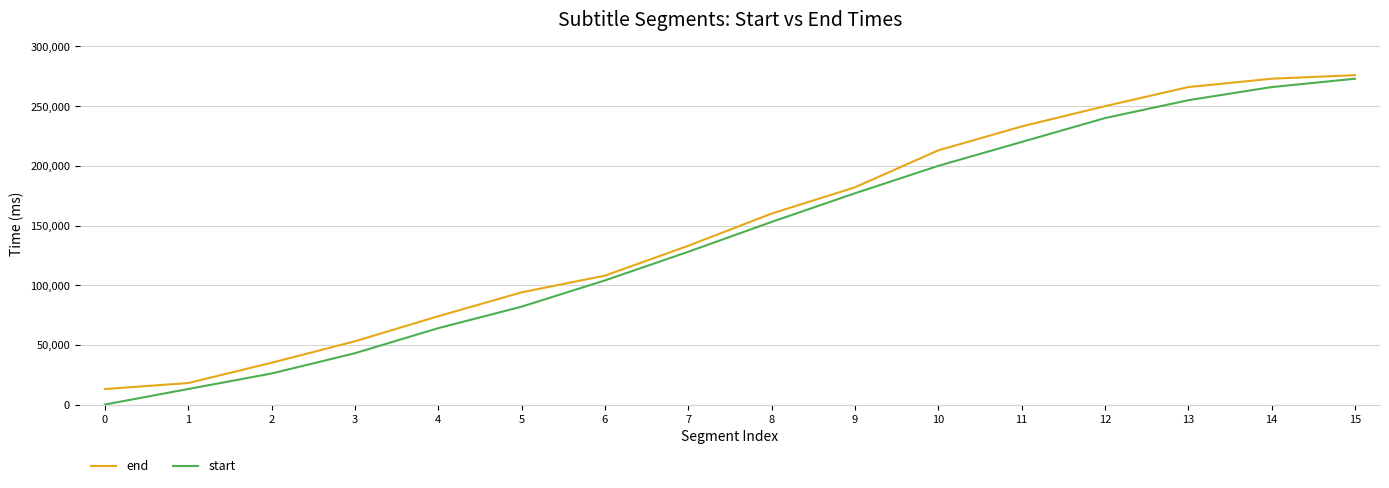

Does the chart display data point markers on the line(s)?

No